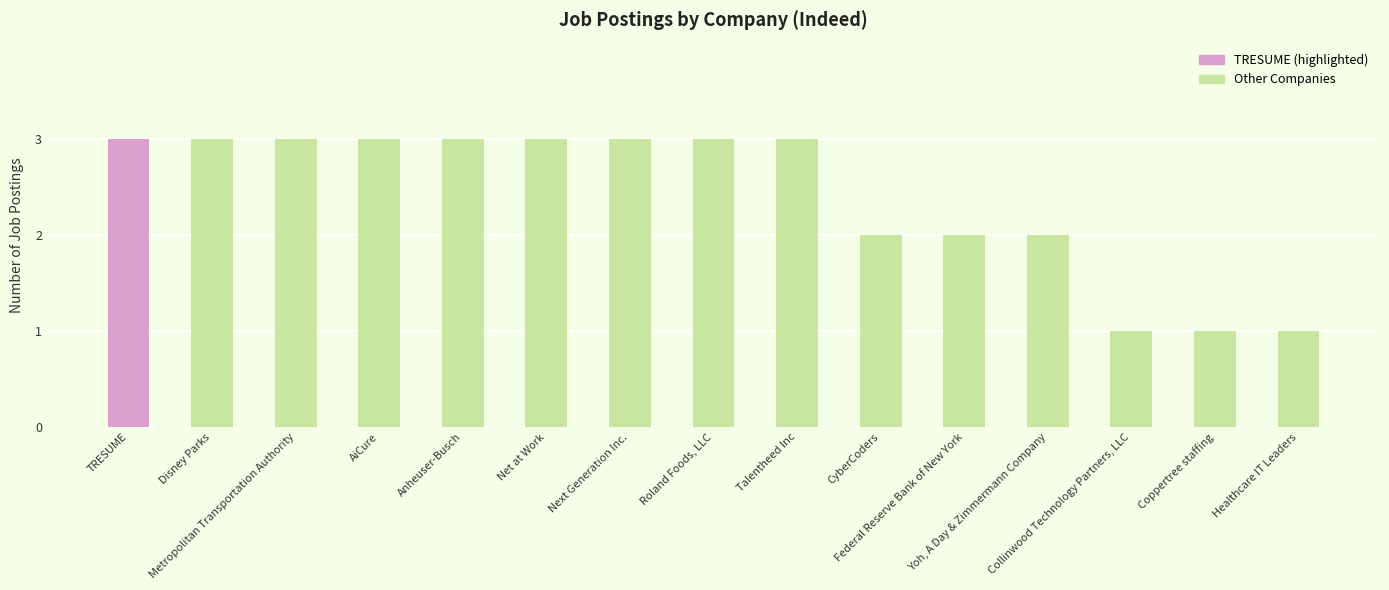

The value at Collinwood Technology Partners, LLC is 2. True or false?

False